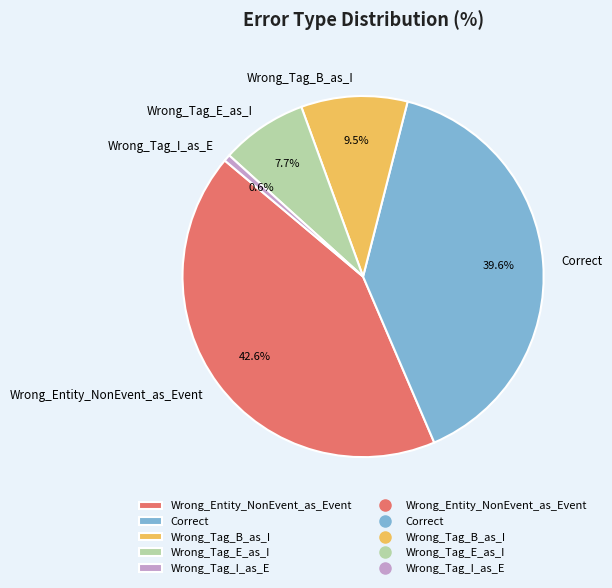

The Wrong_Entity_NonEvent_as_Event slice represents 43% of the pie. True or false?

True